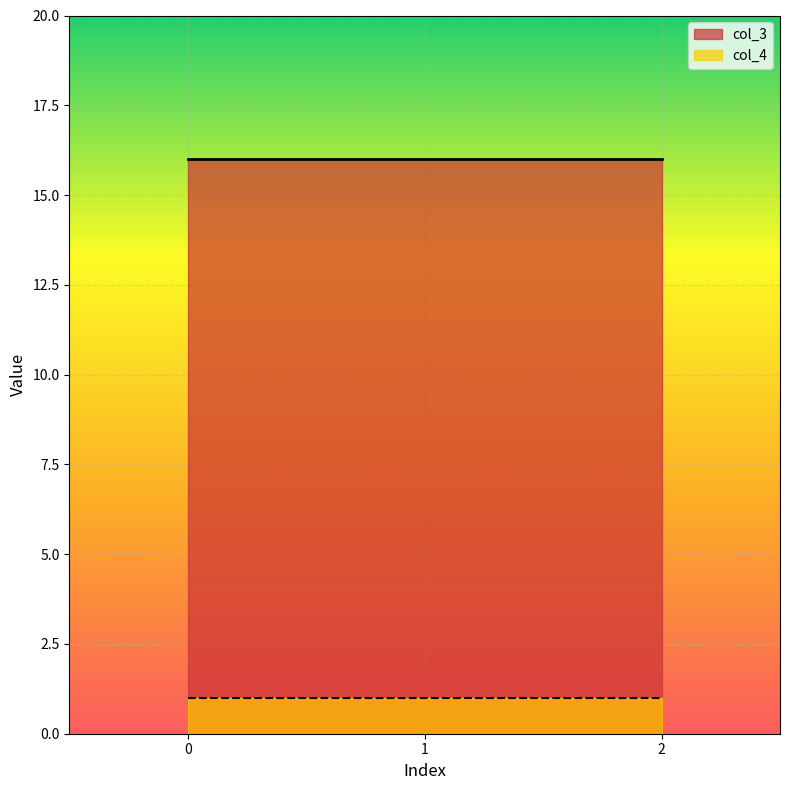

What is the maximum value shown in the chart?

16